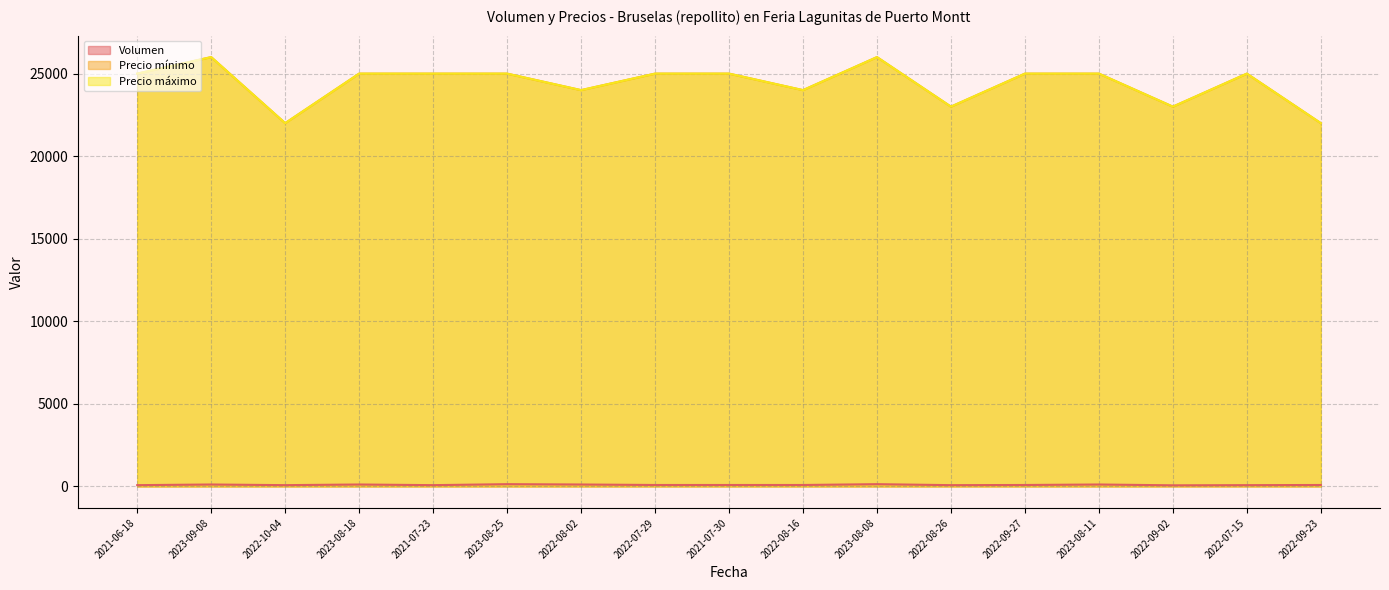

The value of Precio mínimo at 2022-07-15 is 25000. True or false?

True